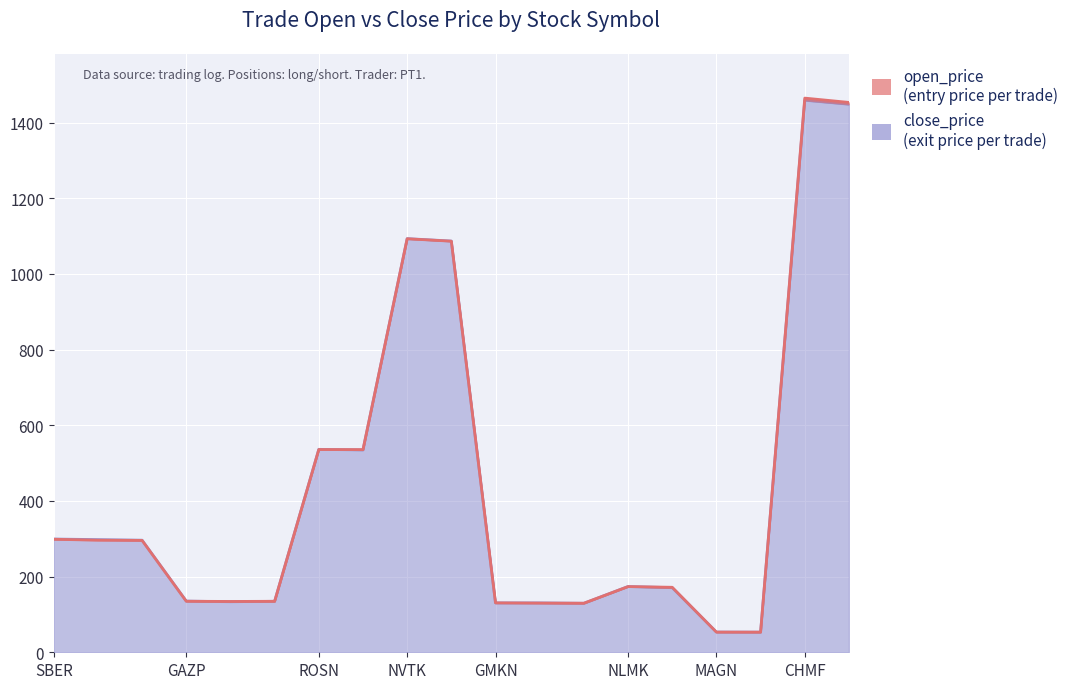

The close_price series shows 1012.1 at CHMF. True or false?

False